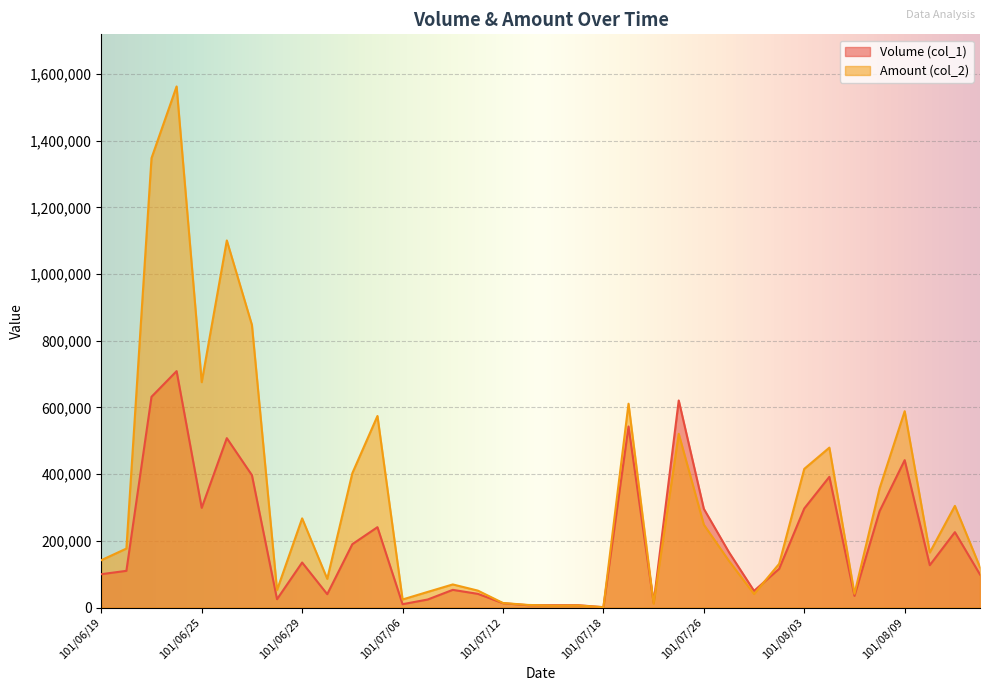

What is the difference between the highest and lowest values at 101/08/13?

78820